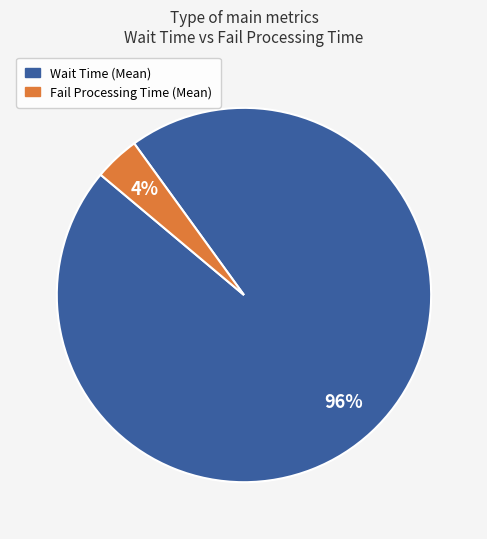

Is the sum of Fail Processing Time (Mean) and Wait Time (Mean) greater than half?

Yes